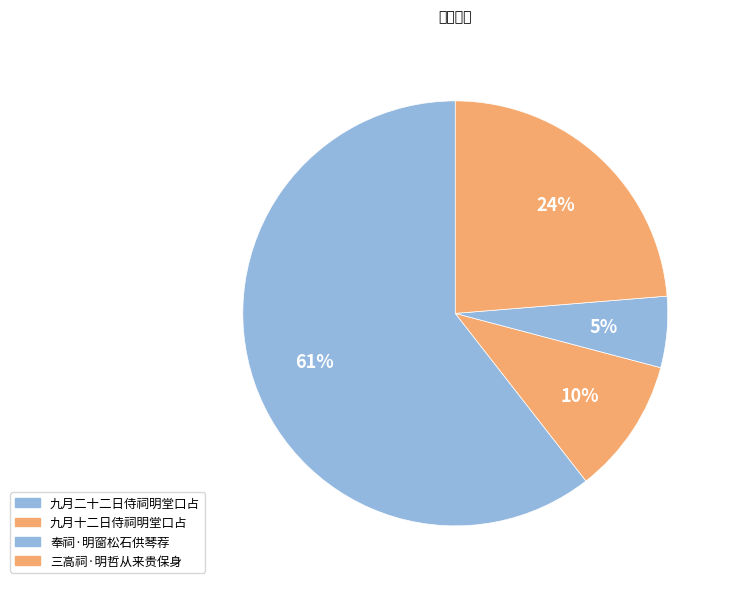

To the nearest percent, what is the combined percentage of 九月二十二日侍祠明堂口占 and 九月十二日侍祠明堂口占?

71%